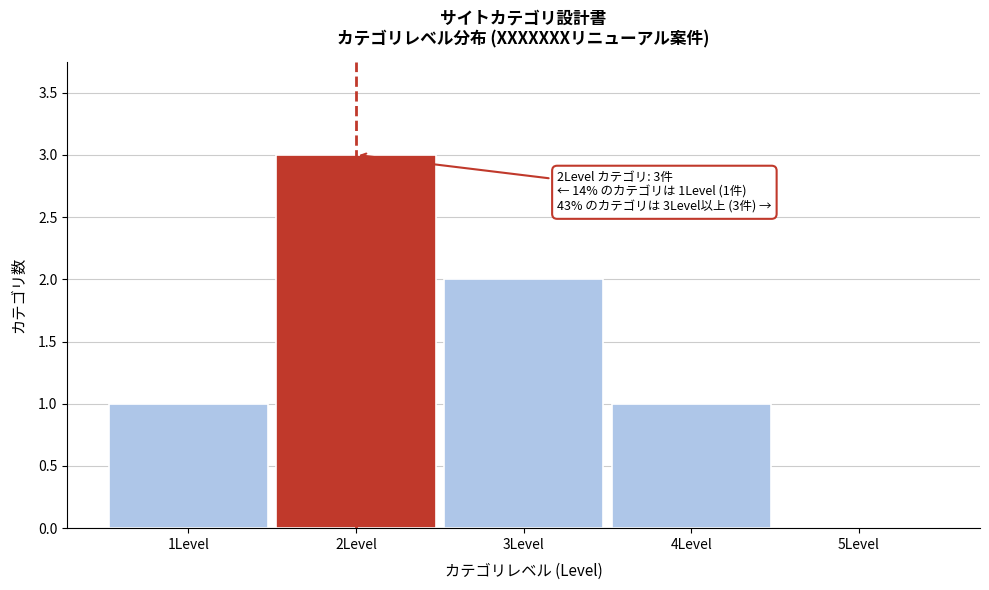

Which range on the x-axis has the tallest bar?

1.5 to 2.5